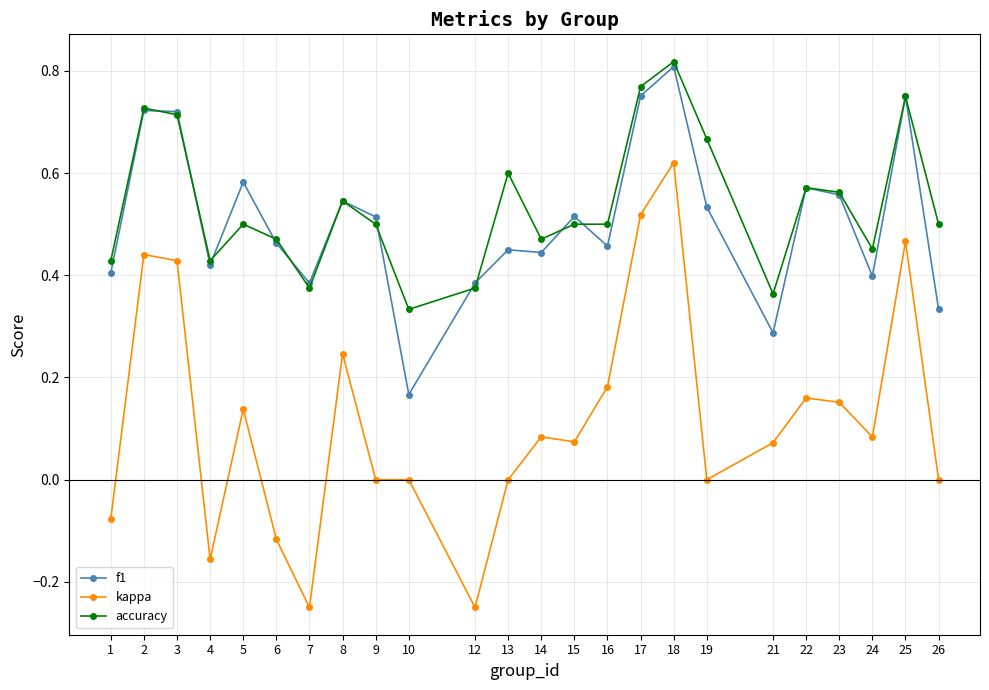

Which category has the highest value in the kappa series?

18